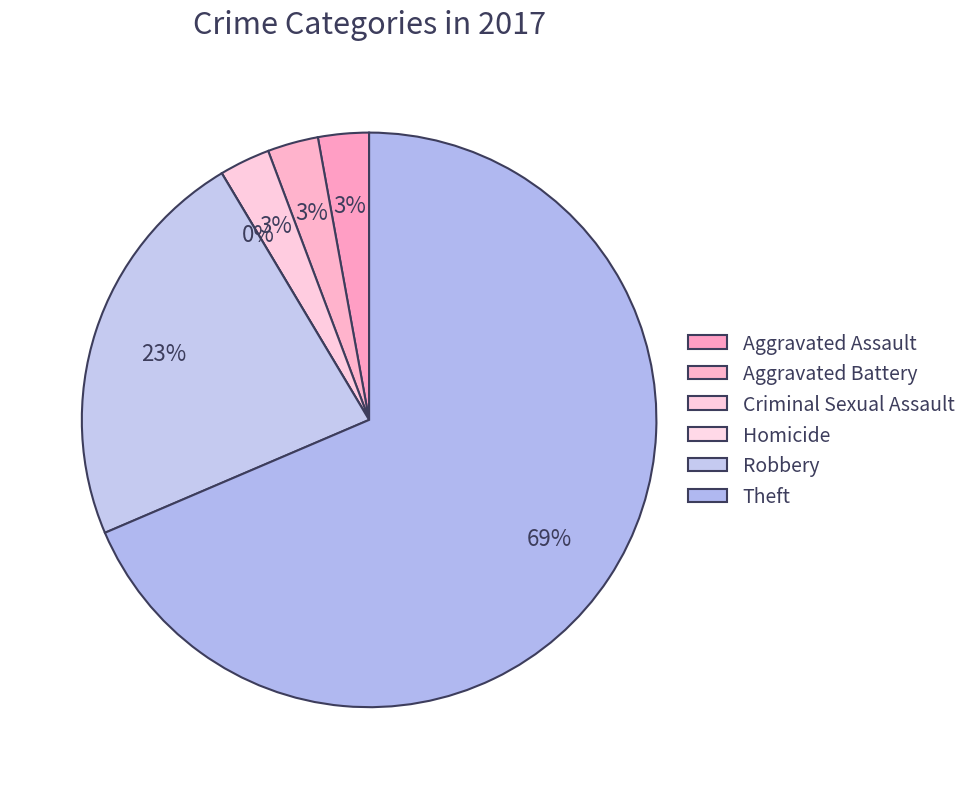

To the nearest percent, what is the average slice percentage?

17%